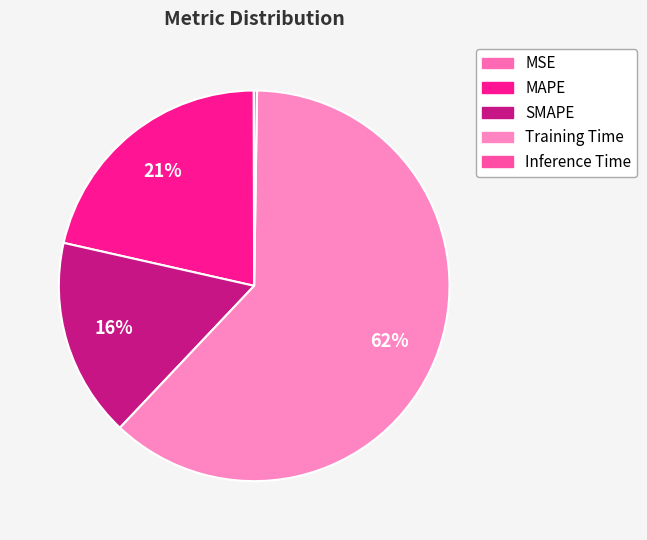

How much of the chart is everything except MSE?

100.0%